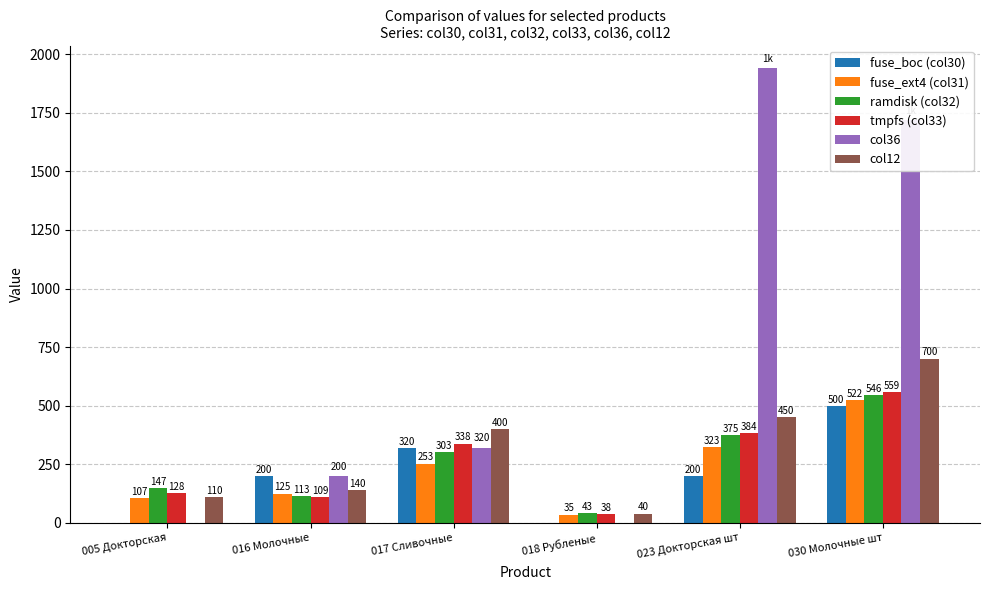

How many groups of bars are there?

6